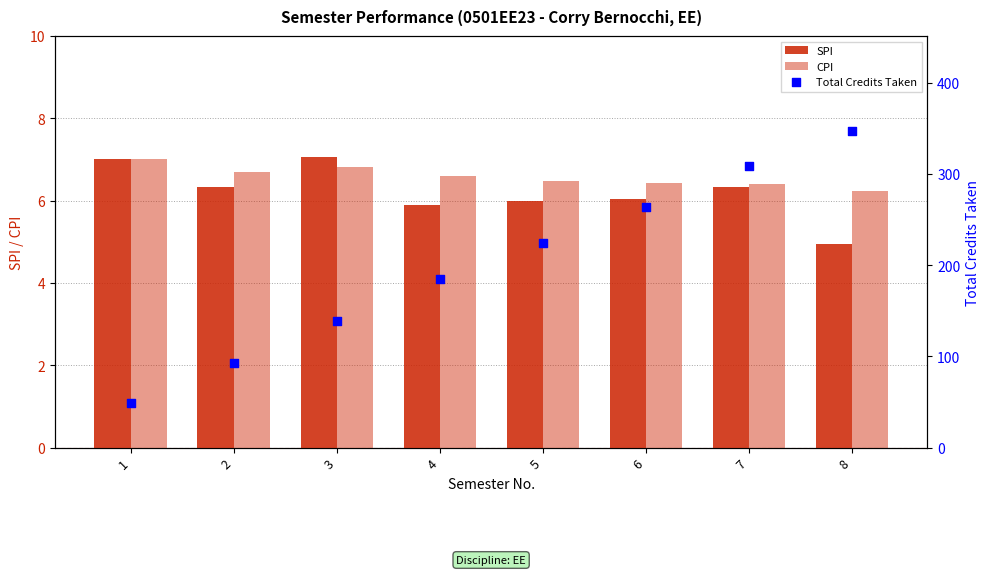

What is the total value across all series at 3?

152.9